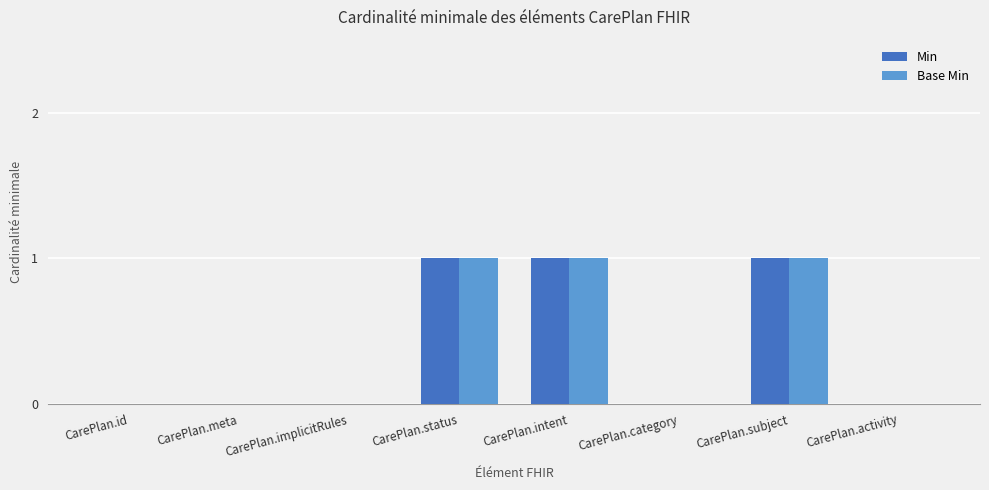

The value of Min at CarePlan.meta is 0. True or false?

True